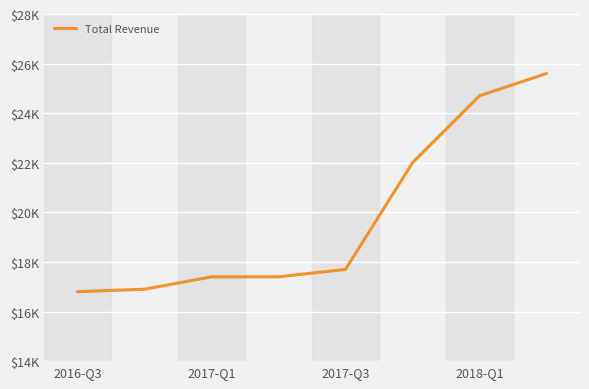

Is this an area chart (filled region under the line)?

No